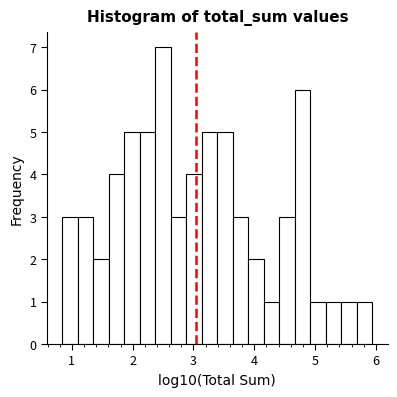

Read against the x-axis, roughly where is the centre of the tallest bar?

2.5